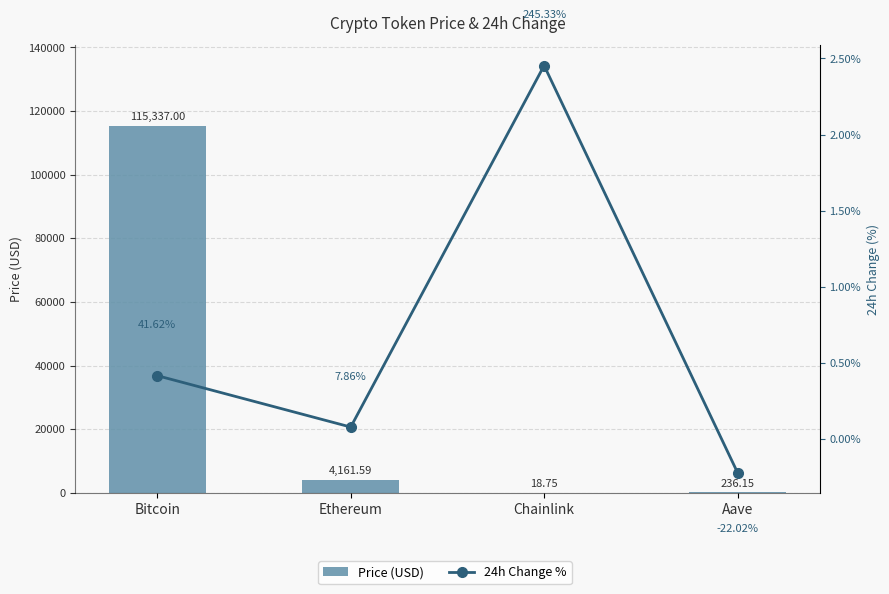

Reading left to right, extract all data points from this chart.

Price (USD): 115337.0	4161.6	18.8	236.2
24h Change %: 0.4	0.1	2.5	-0.2